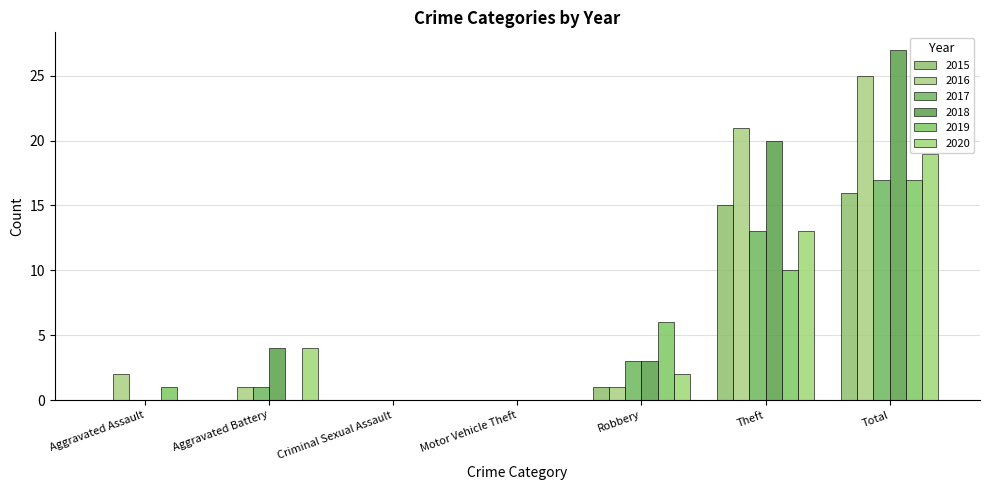

What is the average value of the 2020 series?

5